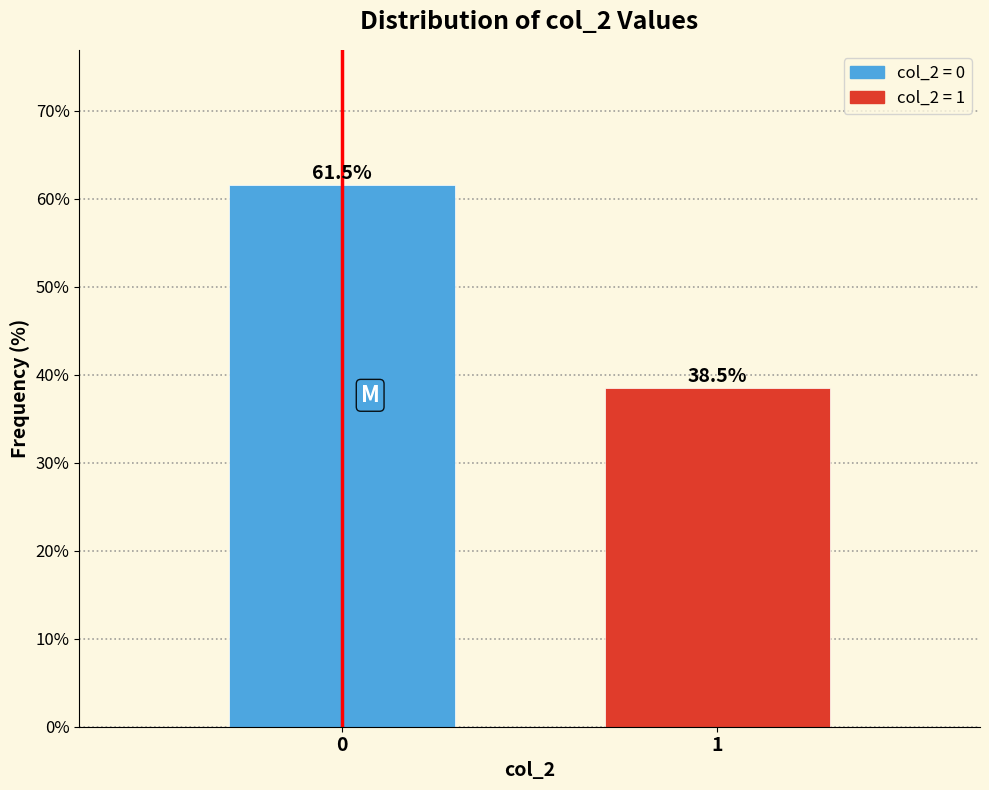

Reading left to right, list all the values displayed in this chart.

61.5	38.5